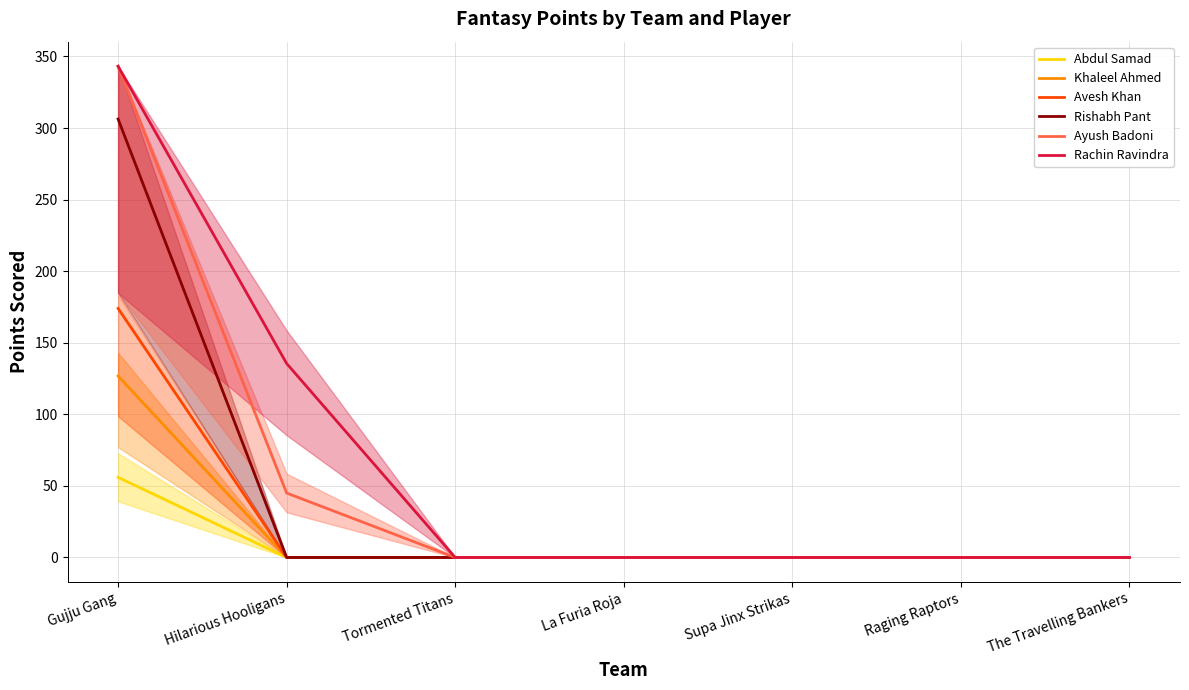

Where is Khaleel Ahmed nearest to the value 63?

Hilarious Hooligans